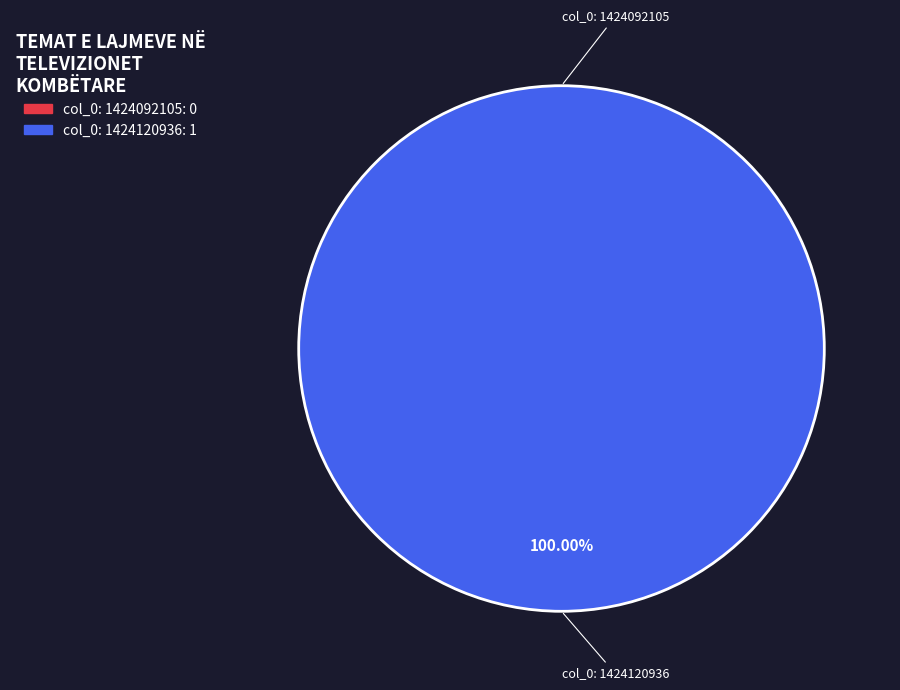

Between col_0: 1424092105 and col_0: 1424120936, which is larger?

col_0: 1424120936